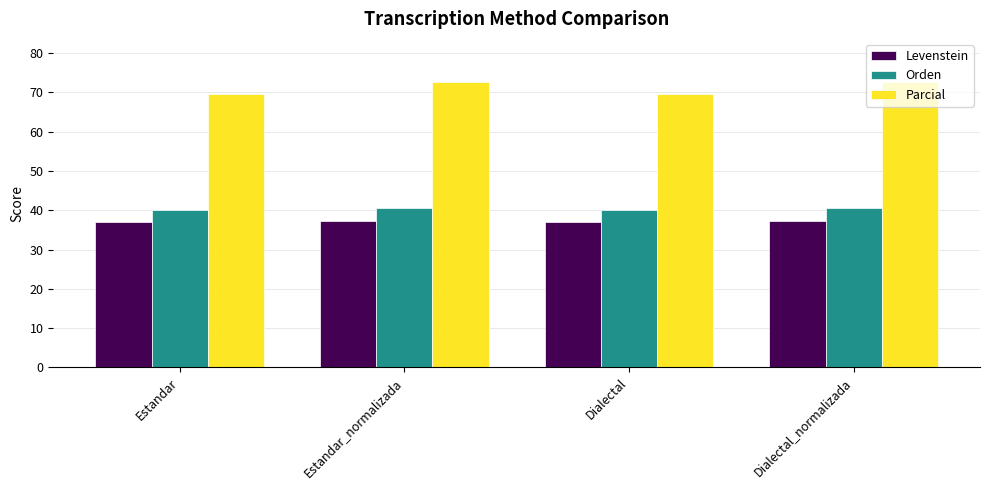

Does the chart contain any negative values?

No